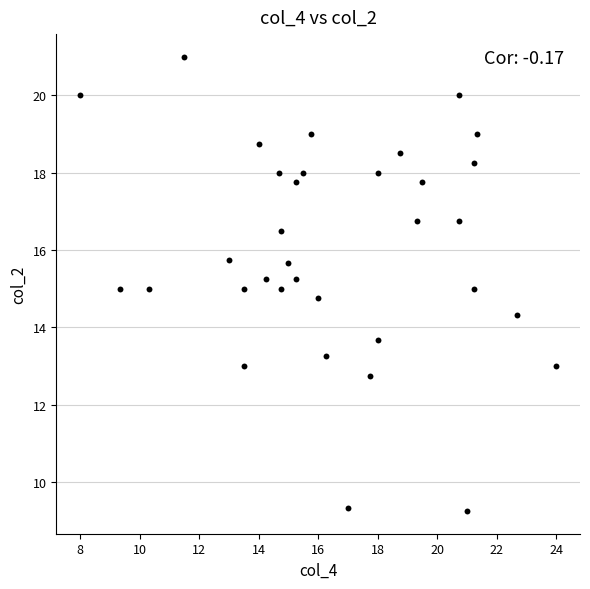

What is the range of X values (max minus min)?

16.0